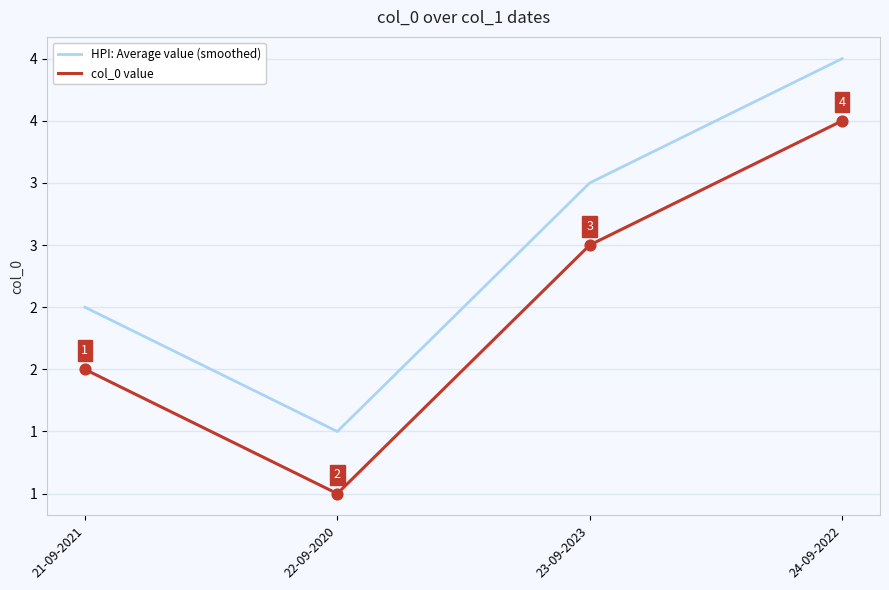

Which series has the largest total across all categories?

HPI: Average value (smoothed)